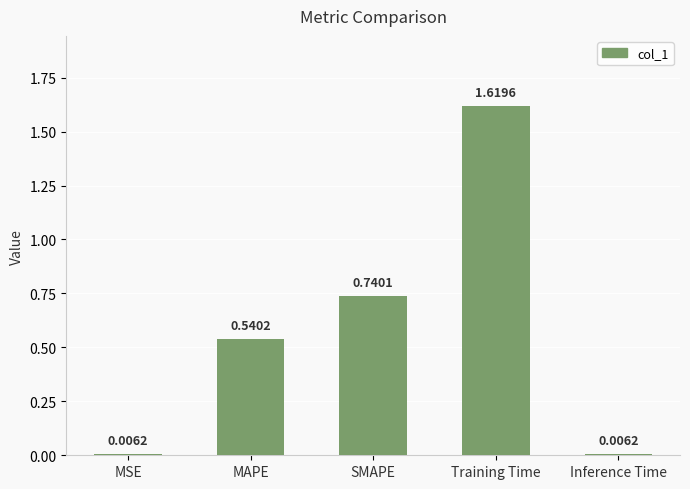

What is the sum of all values?

2.9